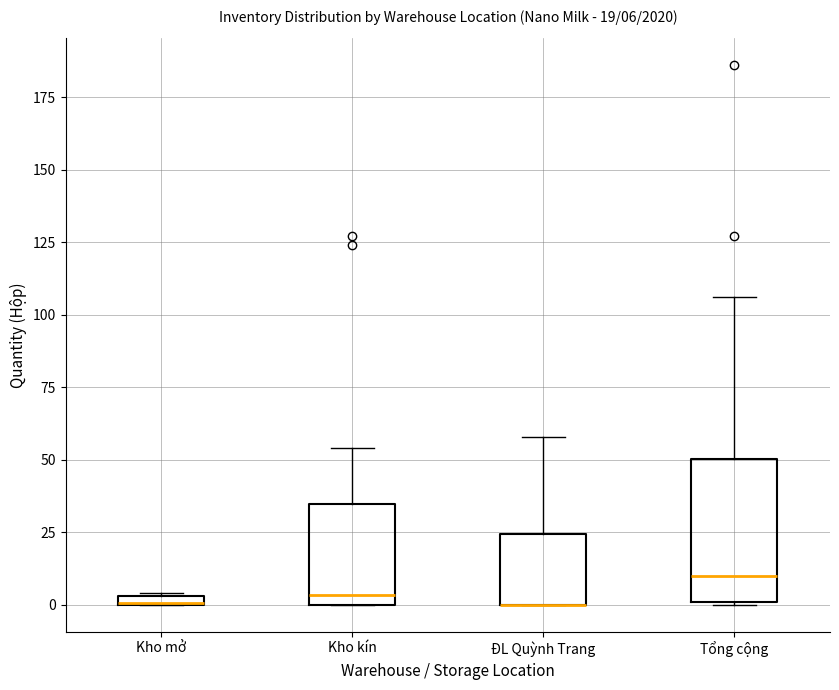

Which box is the tallest, from its lower edge to its upper edge?

Tổng cộng